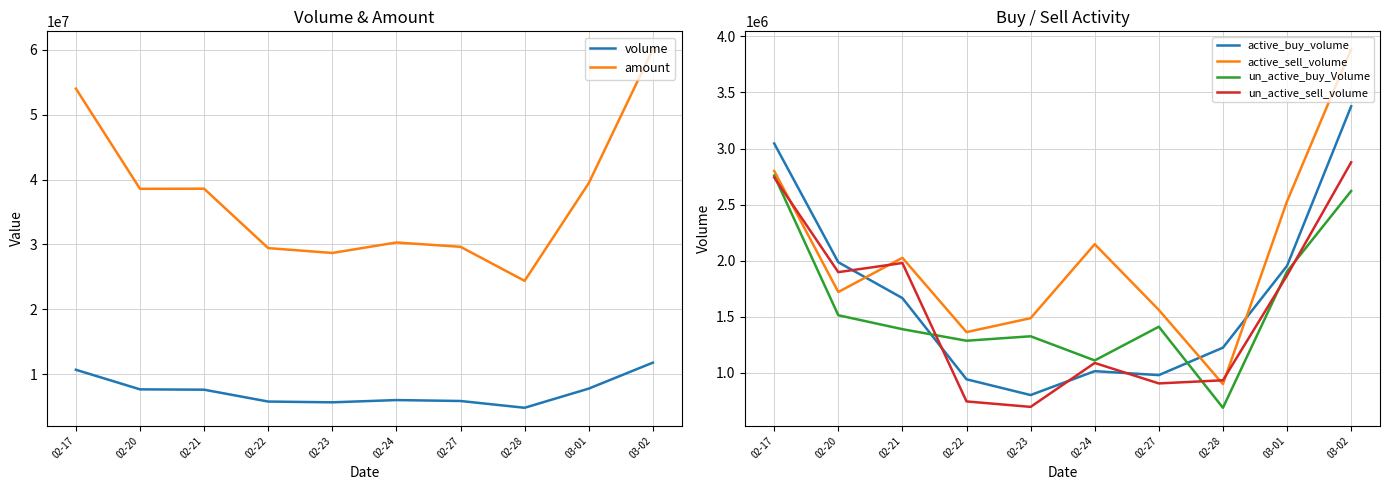

What is the value of the volume point at the 2nd from the left?

7667243